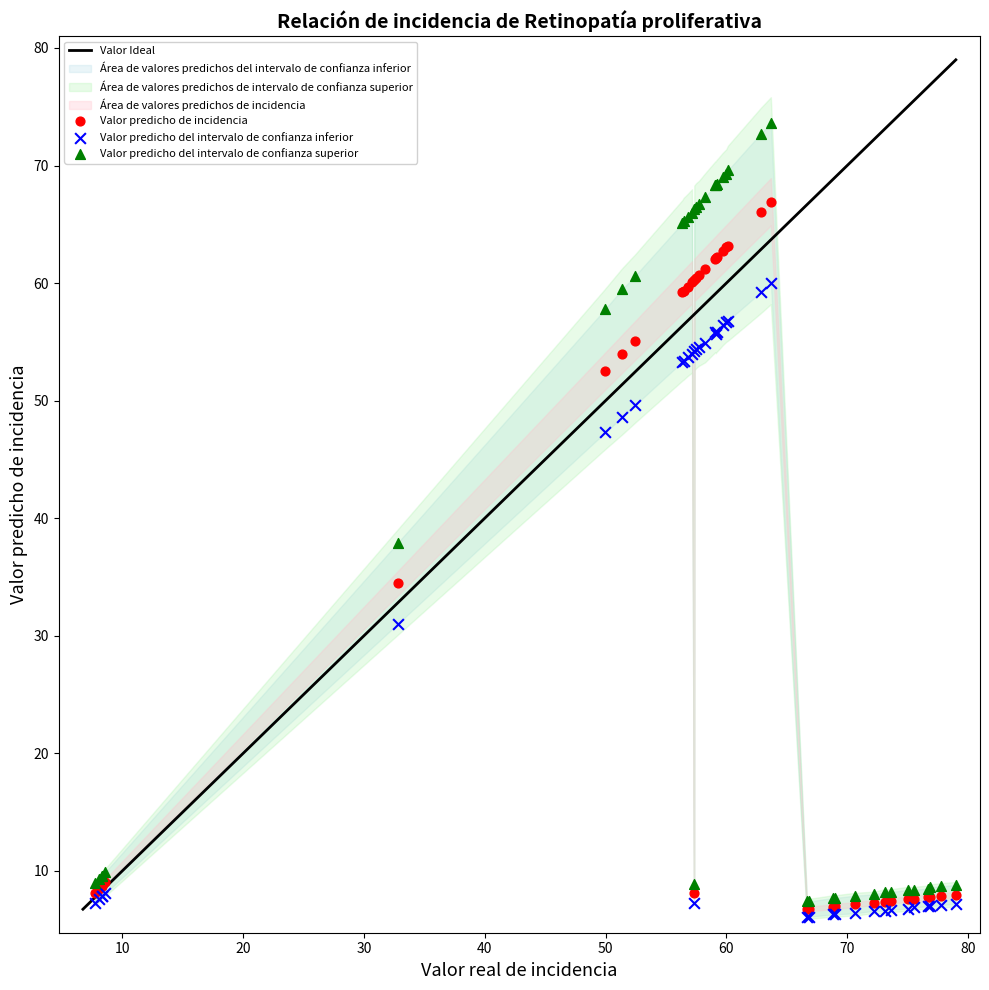

In the Valor predicho del intervalo de confianza superior series, what Y value is closest to 40?

37.9